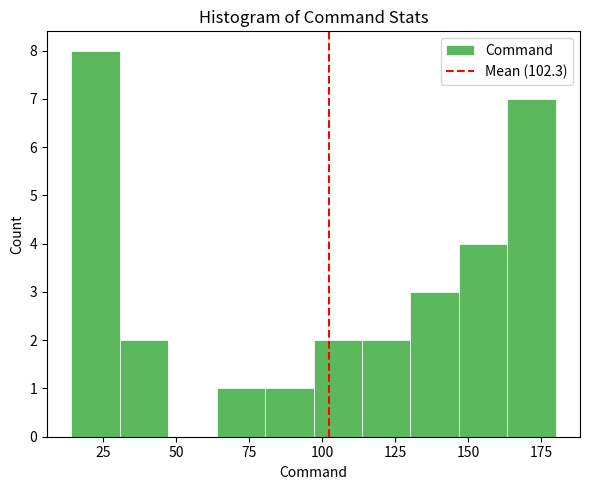

Read against the x-axis, roughly where is the centre of the tallest bar?

20